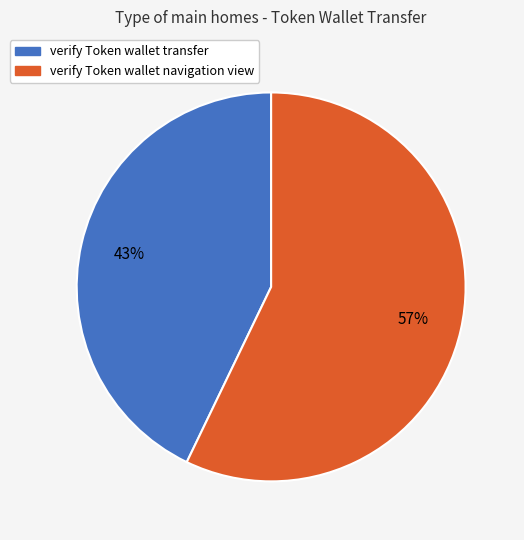

True or false: verify Token wallet transfer accounts for 43% of the total.

True